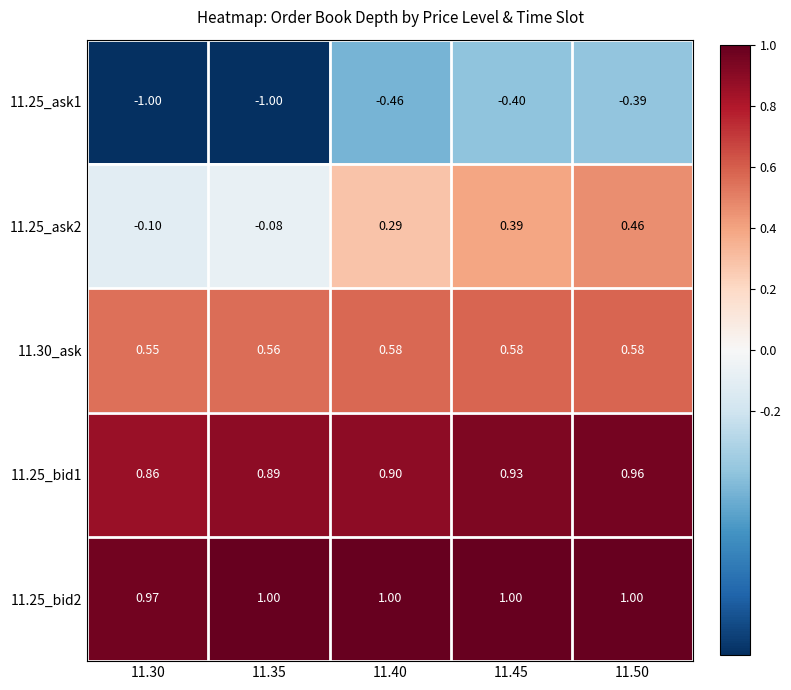

Rank the series at 11.30 from lowest to highest value.

11.25_ask1, 11.25_ask2, 11.30_ask, 11.25_bid1, 11.25_bid2